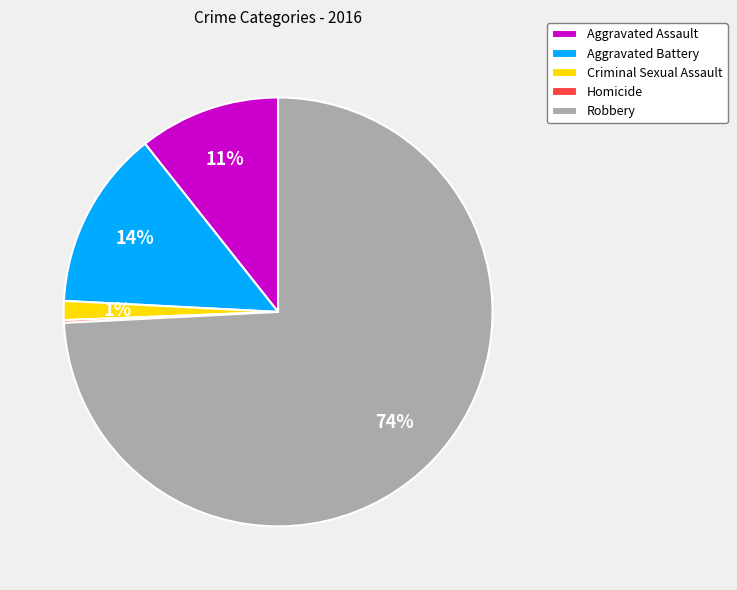

Do Aggravated Assault and Aggravated Battery together represent more than half of the pie?

No